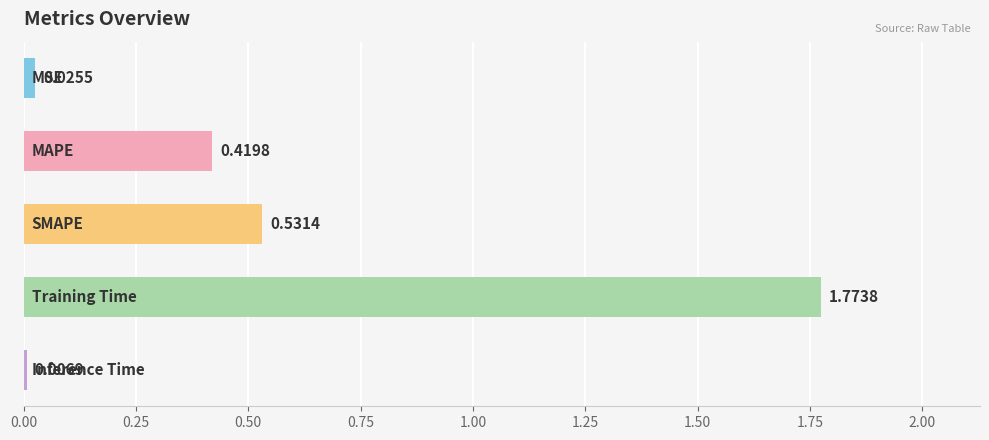

What is the sum of all values?

2.8